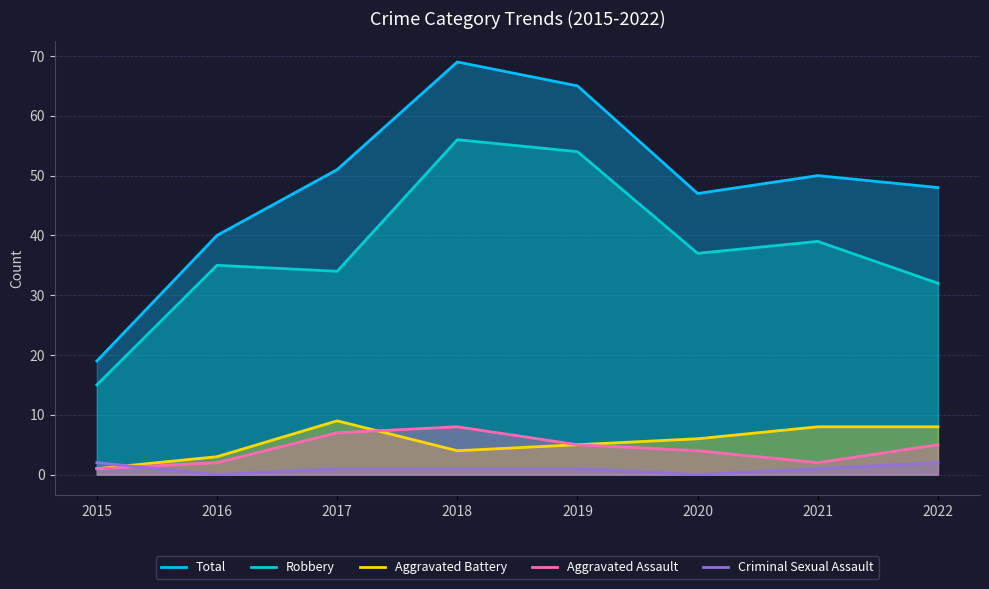

Count the number of categories in the chart.

8